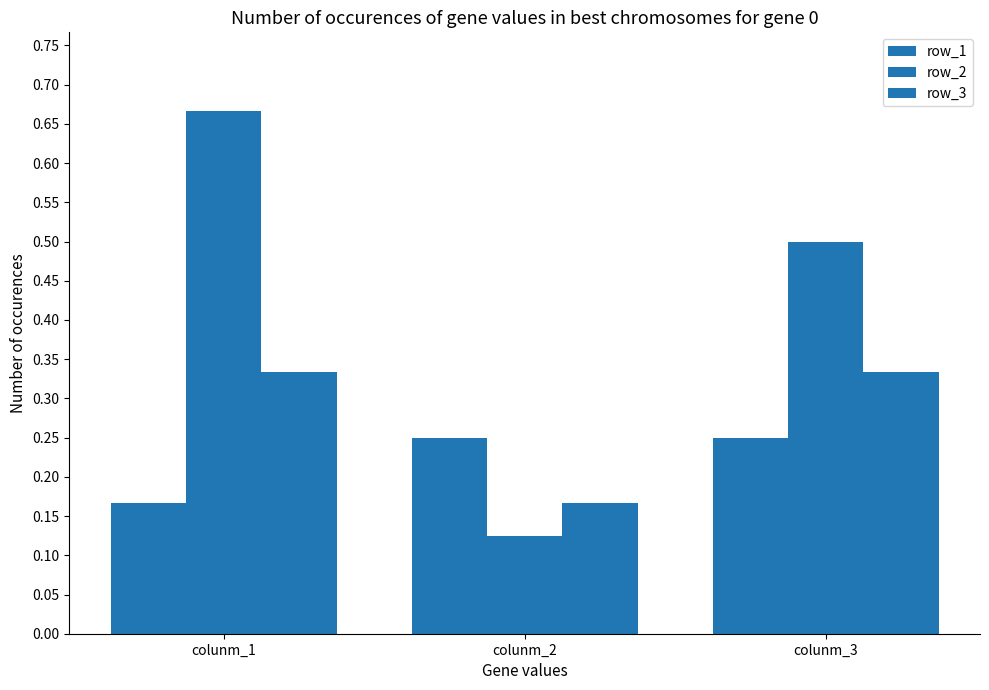

Does the chart contain stacked bars?

No